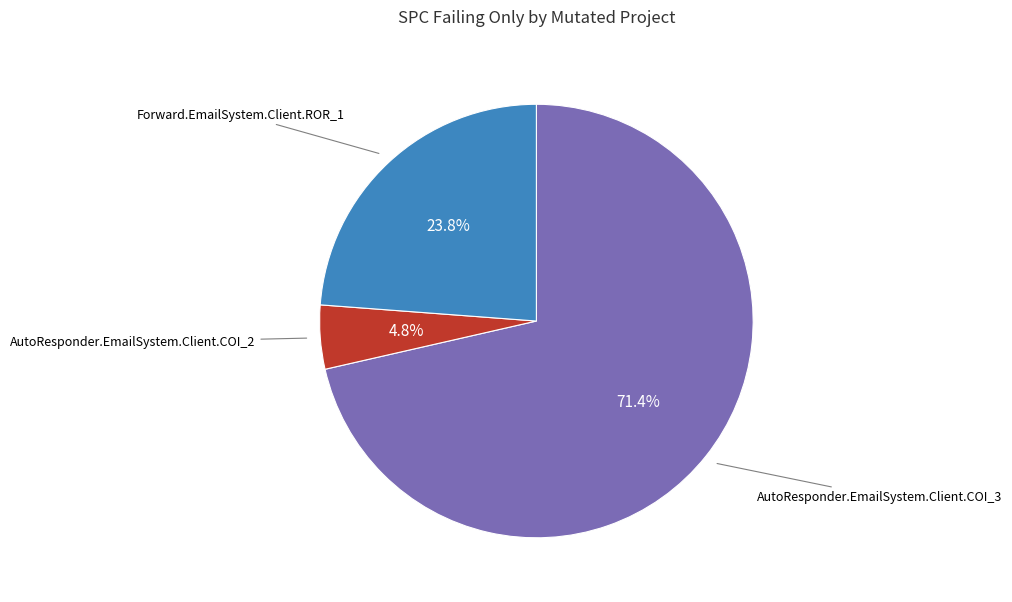

Does any single category account for the majority?

Yes